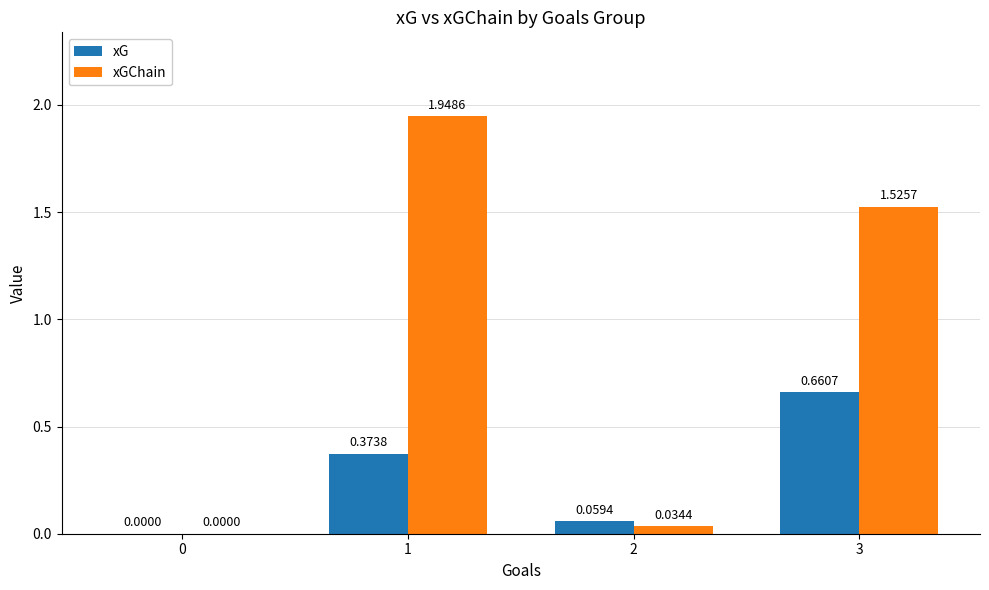

What is the sum of all xG values?

1.1